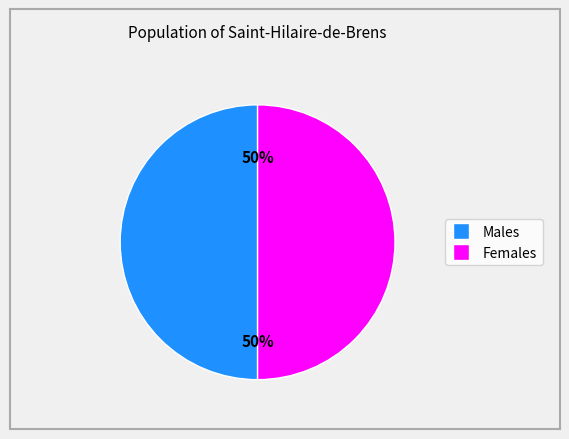

To the nearest percent, what is the average slice percentage?

50%